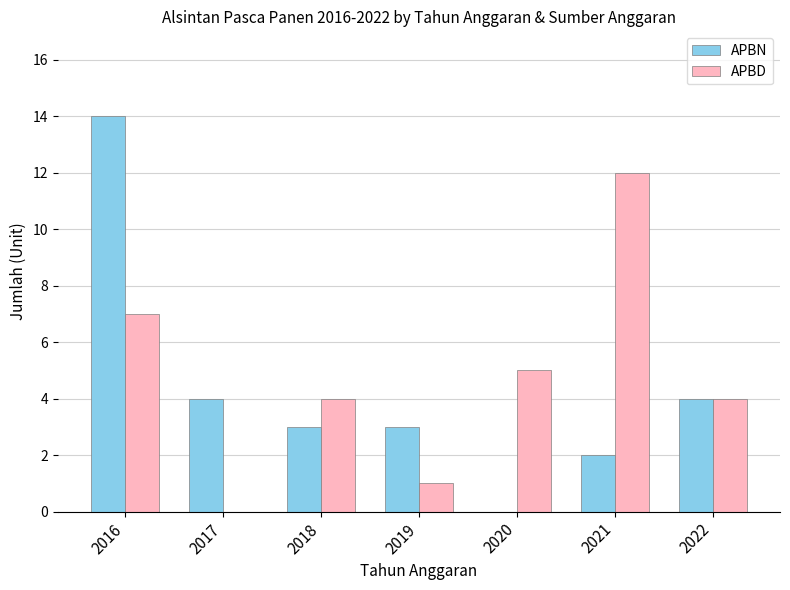

Is it true that APBD equals 7 at 2020?

False